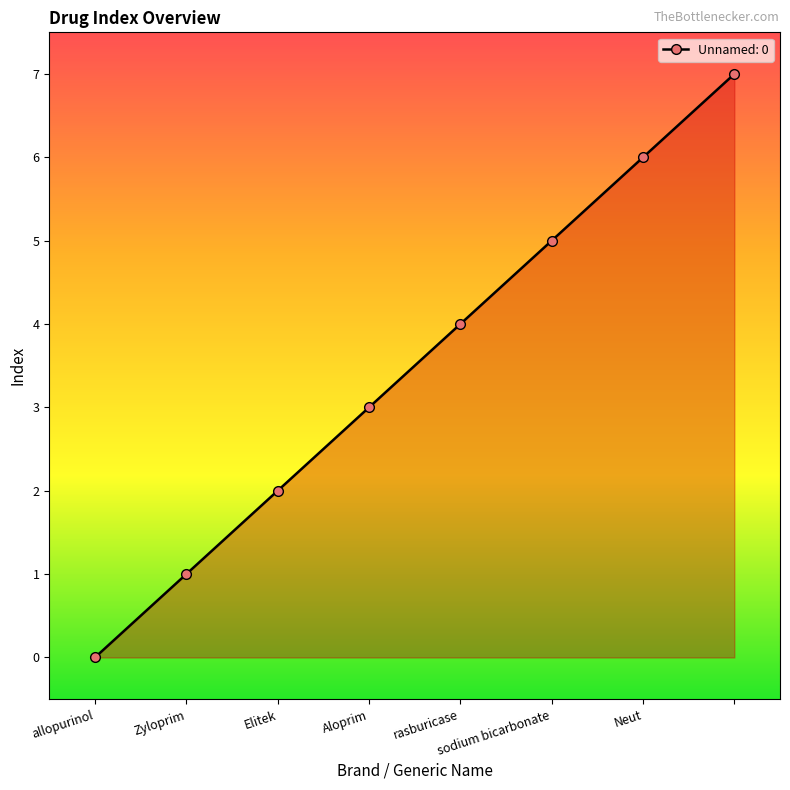

What is the greatest value displayed?

7